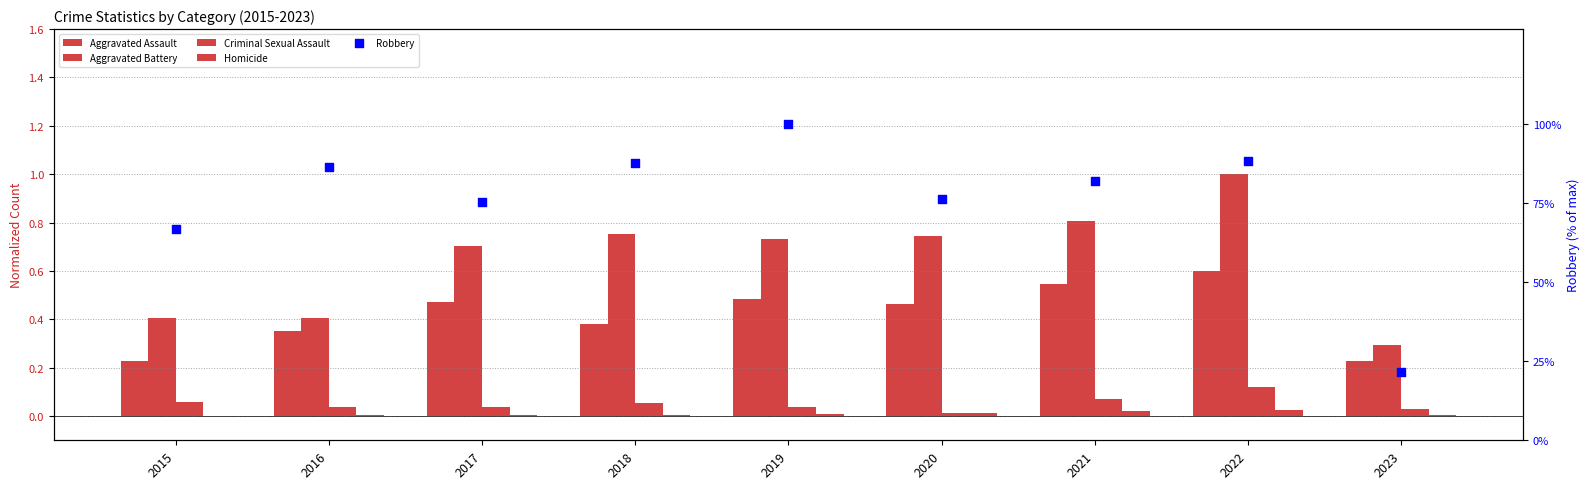

Which series reaches the maximum Y coordinate?

Robbery